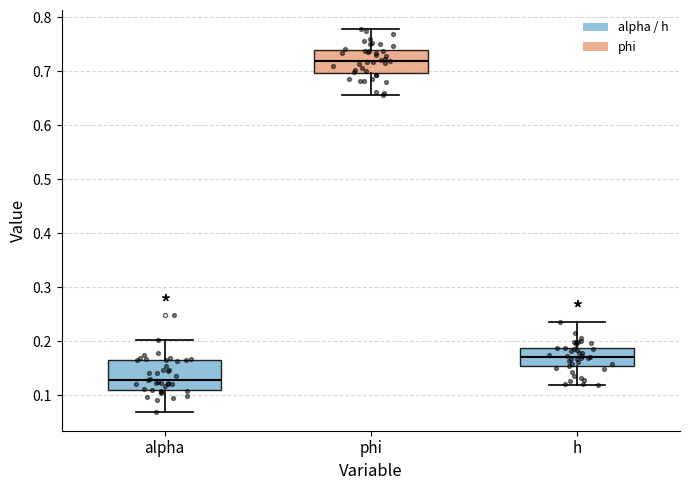

Comparing the boxes themselves (not the whiskers), which one is the tallest?

alpha